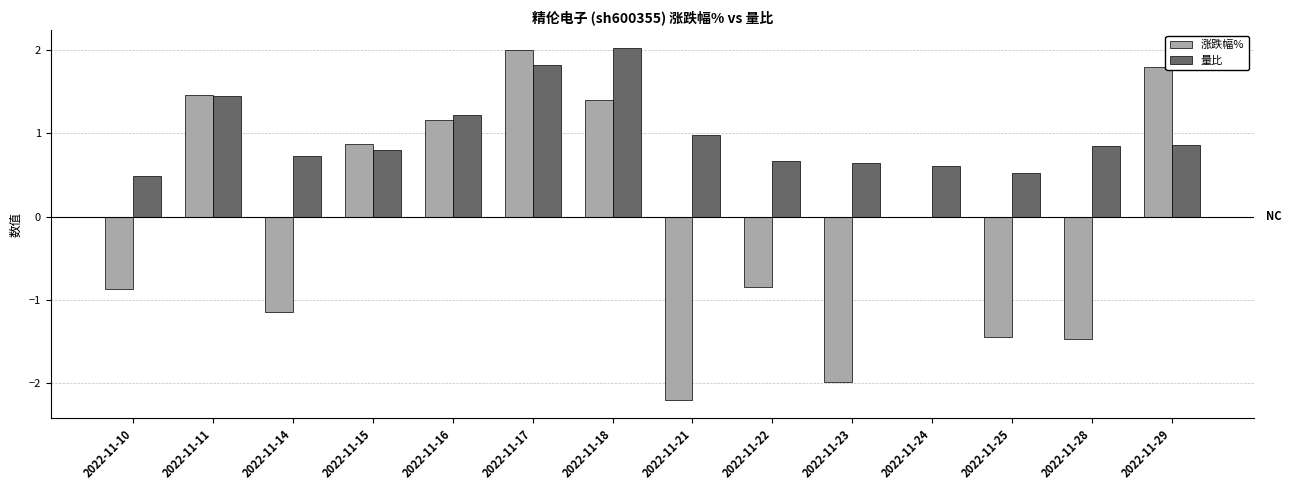

True or false: 涨跌幅% has a value of -1.5 at 2022-11-22.

False